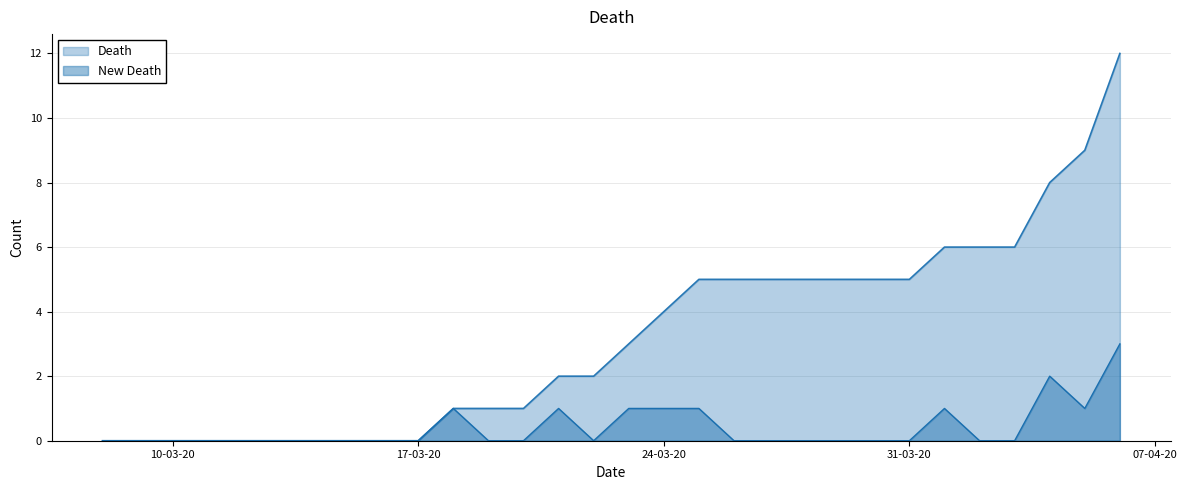

At which category is the sum across all series the highest?

2020-04-06